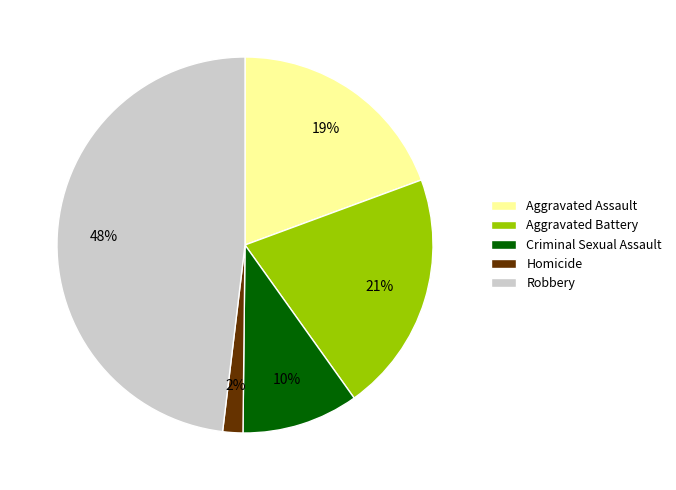

Rank the categories by value from highest to lowest.

Robbery, Aggravated Battery, Aggravated Assault, Criminal Sexual Assault, Homicide